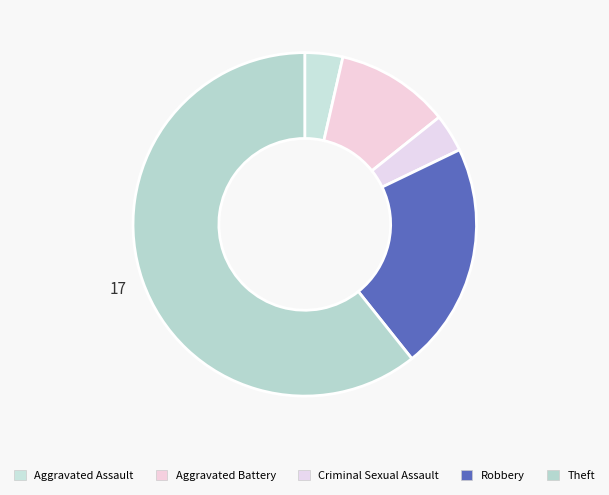

To the nearest percent, what is the difference between the Criminal Sexual Assault and Aggravated Battery slice percentages?

7%